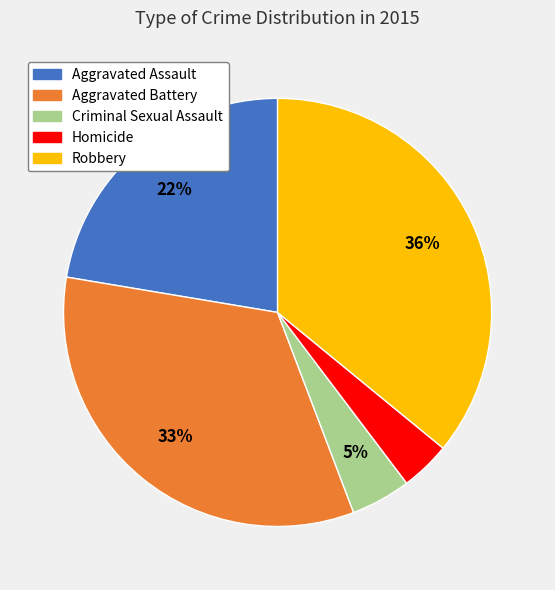

To the nearest percent, what is the combined percentage of Robbery and Homicide?

40%